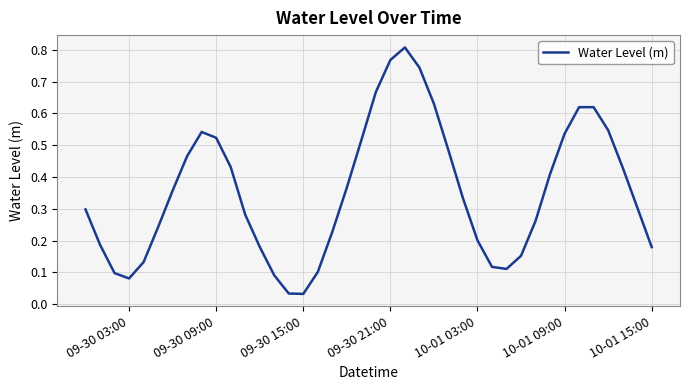

Is this an area chart (filled region under the line)?

No